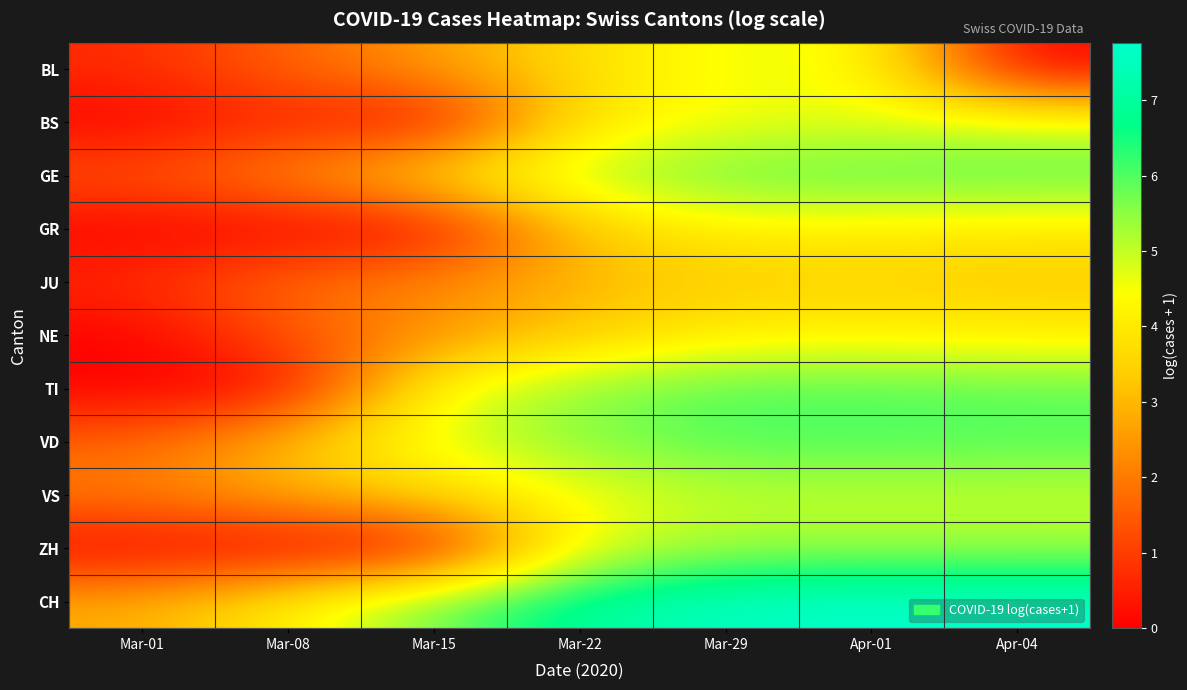

Reading left to right, extract all data points from this chart.

BL: Mar-01=0.7	Mar-08=1.6	Mar-15=2.6	Mar-22=3.7	Mar-29=4.6	Apr-01=4.6	Apr-04=0.0
BS: Mar-01=0.0	Mar-08=0.7	Mar-15=0.0	Mar-22=3.9	Mar-29=4.5	Apr-01=4.7	Apr-04=4.7
GE: Mar-01=1.4	Mar-08=2.3	Mar-15=3.9	Mar-22=5.2	Mar-29=5.9	Apr-01=6.0	Apr-04=6.0
GR: Mar-01=0.0	Mar-08=0.0	Mar-15=0.0	Mar-22=3.3	Mar-29=4.2	Apr-01=4.1	Apr-04=4.0
JU: Mar-01=0.7	Mar-08=1.8	Mar-15=2.3	Mar-22=2.9	Mar-29=3.4	Apr-01=3.4	Apr-04=3.3
NE: Mar-01=0.0	Mar-08=1.4	Mar-15=2.3	Mar-22=3.4	Mar-29=4.1	Apr-01=4.2	Apr-04=4.1
TI: Mar-01=0.0	Mar-08=0.0	Mar-15=4.5	Mar-22=5.5	Mar-29=6.0	Apr-01=6.0	Apr-04=5.9
VD: Mar-01=1.6	Mar-08=3.1	Mar-15=4.7	Mar-22=5.6	Mar-29=6.0	Apr-01=6.0	Apr-04=6.0
VS: Mar-01=2.1	Mar-08=2.8	Mar-15=3.6	Mar-22=4.5	Mar-29=5.0	Apr-01=5.0	Apr-04=5.0
ZH: Mar-01=0.0	Mar-08=0.0	Mar-15=0.0	Mar-22=4.7	Mar-29=5.3	Apr-01=5.3	Apr-04=5.3
CH: Mar-01=2.8	Mar-08=4.1	Mar-15=5.8	Mar-22=7.0	Mar-29=7.6	Apr-01=7.8	Apr-04=7.8